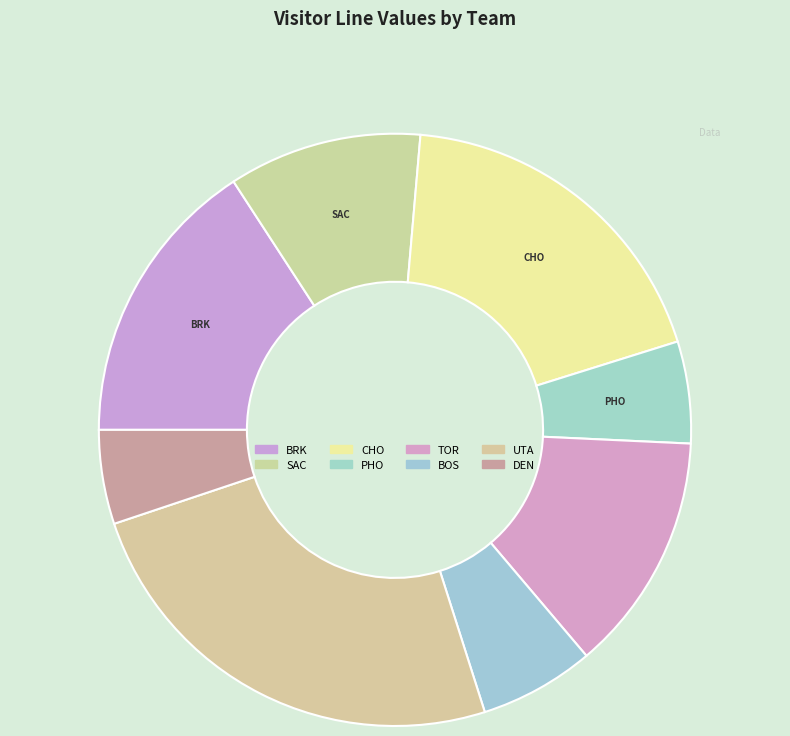

True or false: CHO accounts for 31% of the total.

False